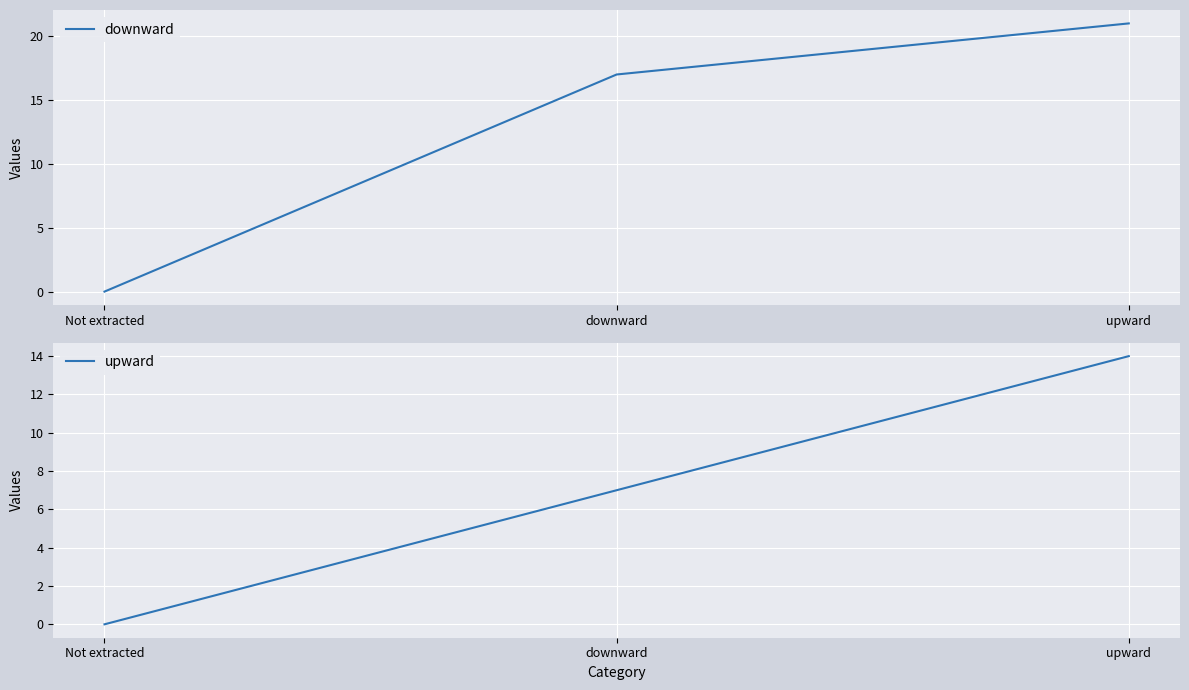

Is it true that downward equals 22 at downward?

False